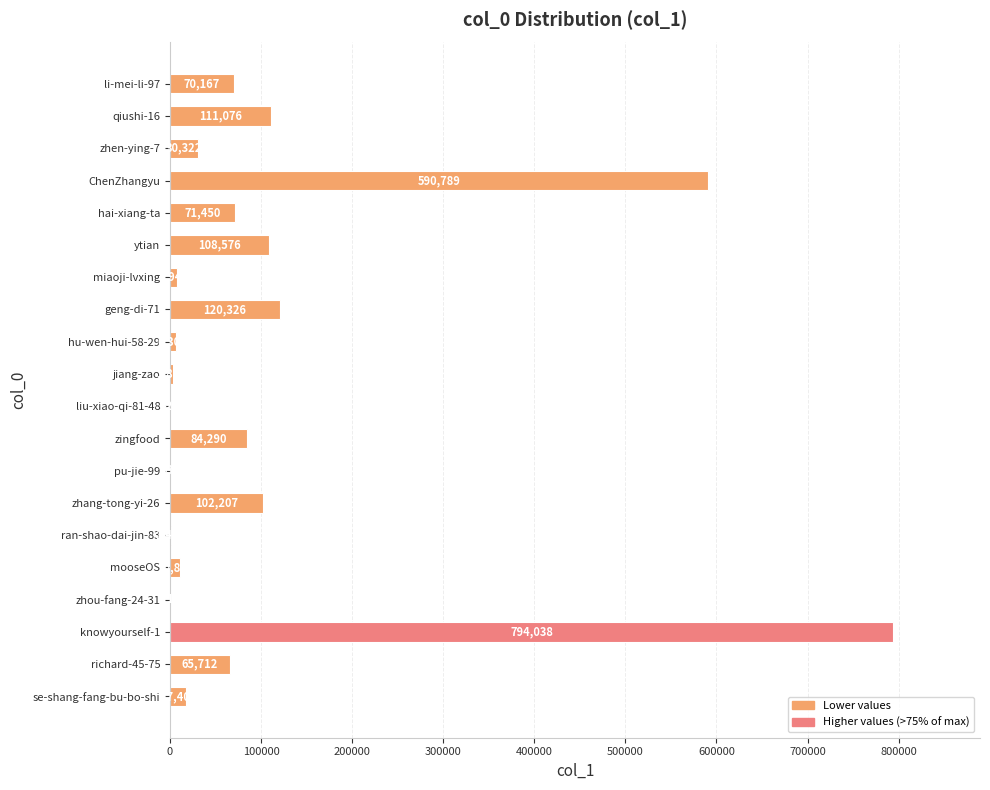

Approximately how many times larger is the value at ytian compared to zhou-fang-24-31?

108576.0